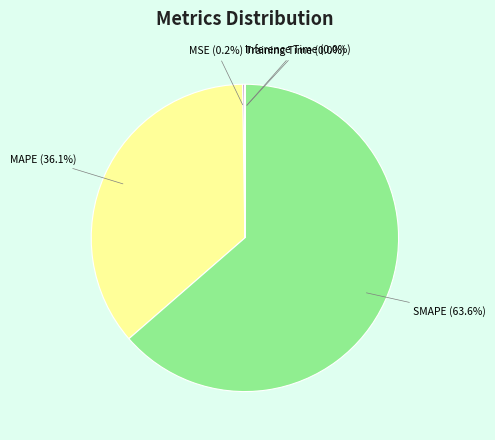

Which slice represents more than half of the pie?

SMAPE